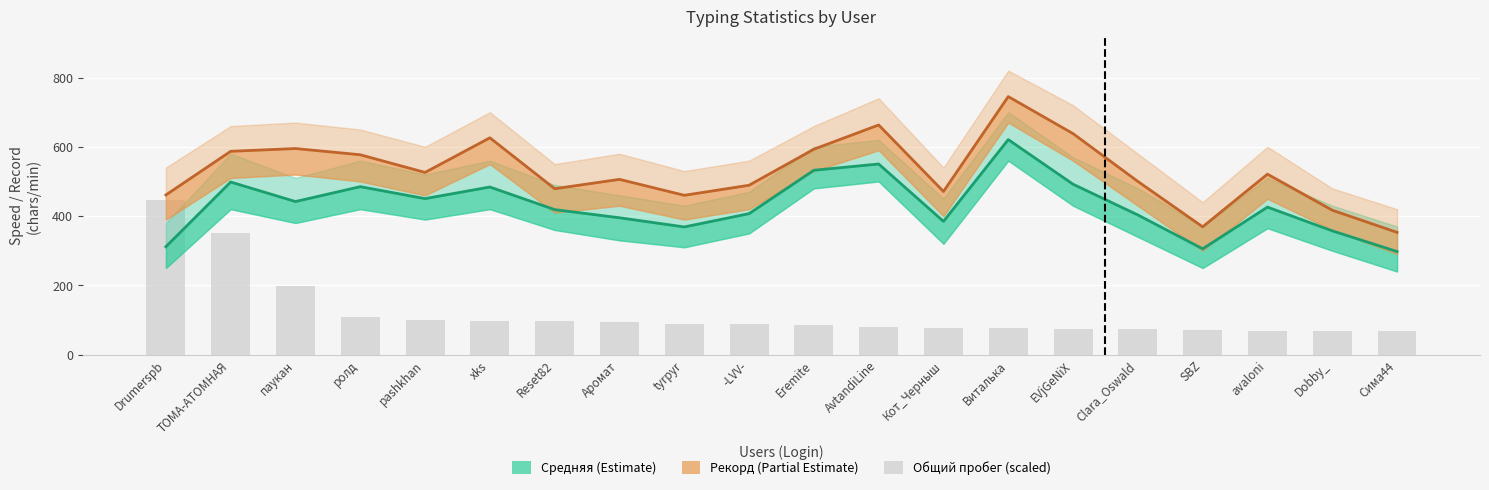

What is the label of the 13th bar from the left?

Кот_Черныш